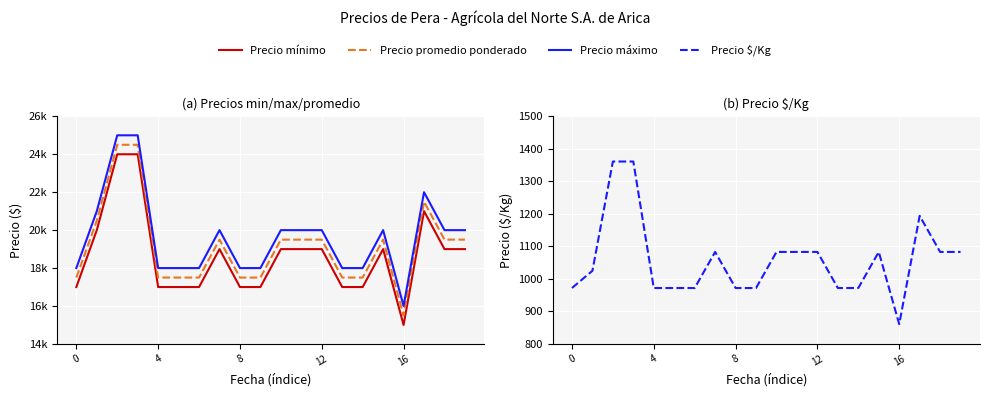

What is the label of the 13th point from the left?

12